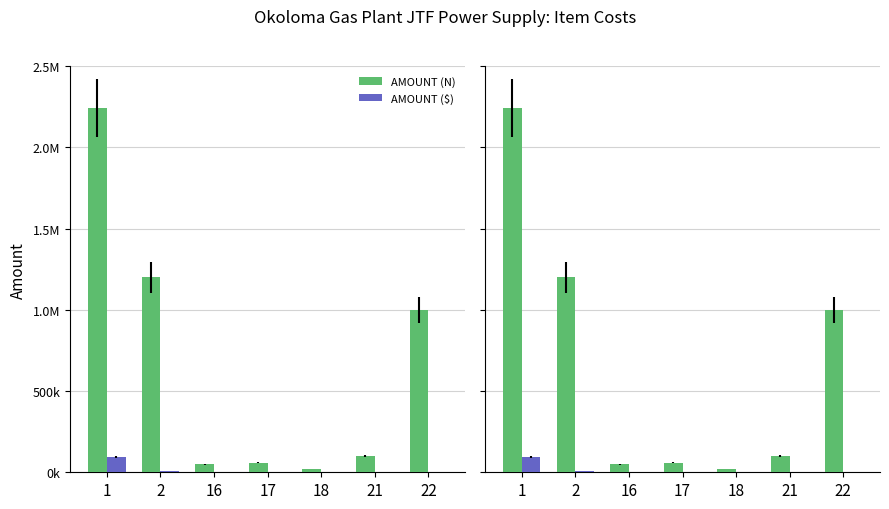

At how many categories does at least one series exceed 1405189?

1